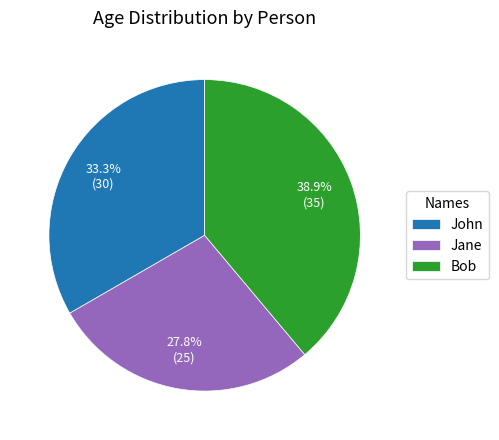

Count the number of slices in the pie.

3